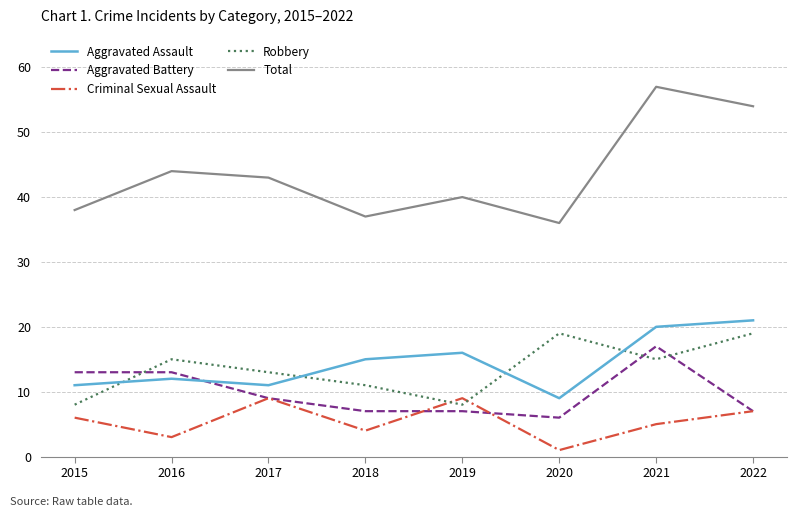

The Criminal Sexual Assault series shows 8 at 2015. True or false?

False